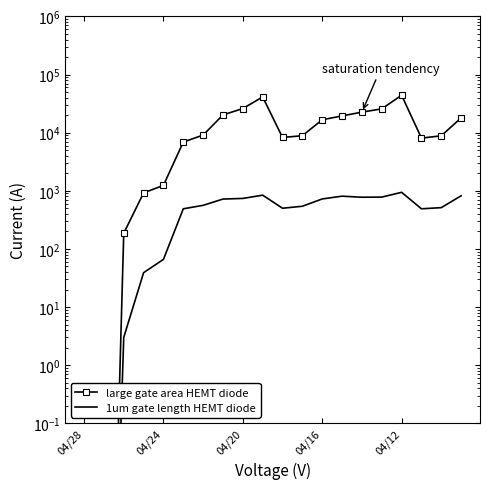

In large gate area HEMT diode, how many points are higher than both neighbors (excluding endpoints)?

2